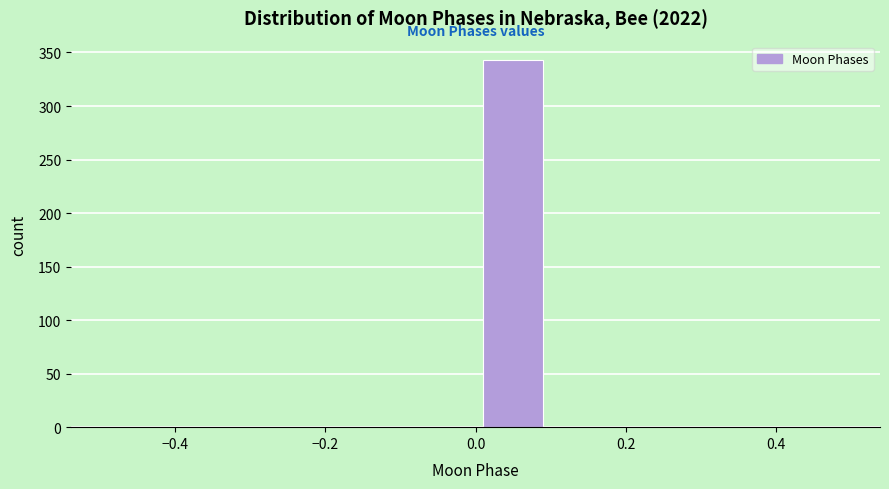

Reading left to right, list every bar in this chart as the range it spans on the x-axis followed by its height. The values are not printed on the chart, so give them approximately, as read against the axis.

-0.5 to -0.4: 0
-0.4 to -0.3: 0
-0.3 to -0.2: 0
-0.2 to -0.1: 0
-0.1 to 0.0: 0
0.0 to 0.1: 345
0.1 to 0.2: 0
0.2 to 0.3: 0
0.3 to 0.4: 0
0.4 to 0.5: 0